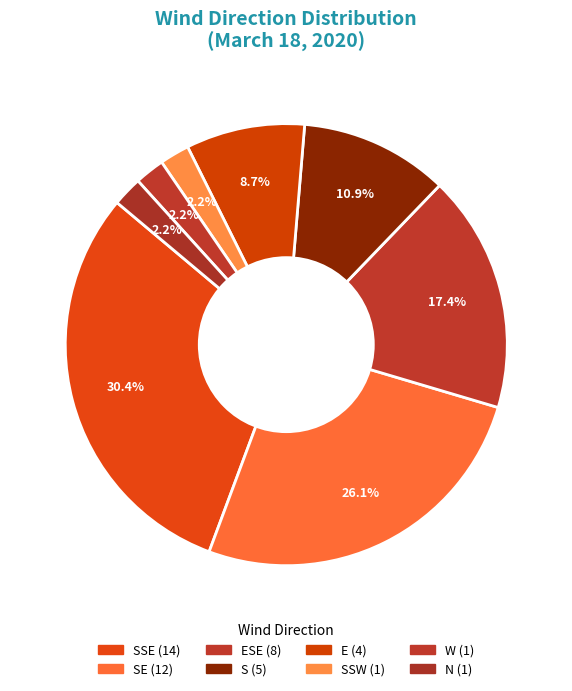

Which category has the smallest portion of the pie?

W